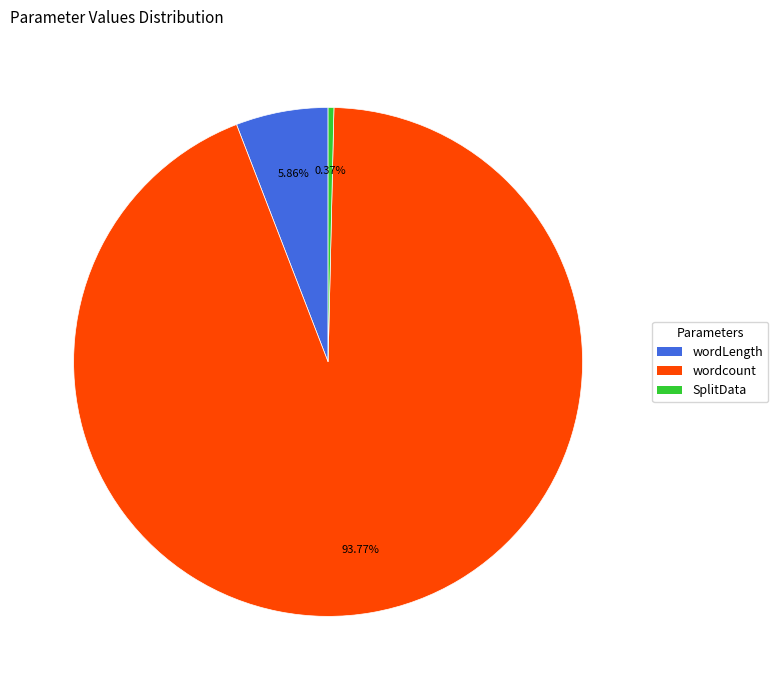

Does any single category account for the majority?

Yes